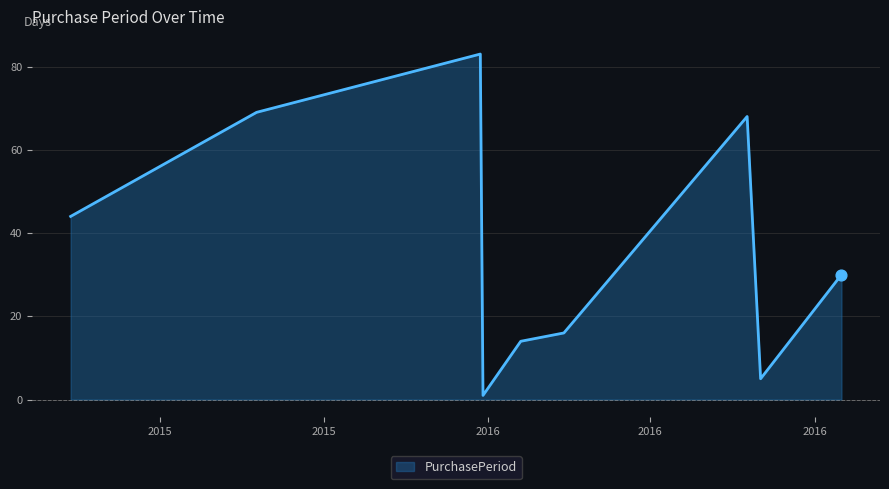

What is the difference between the maximum and minimum values?

82